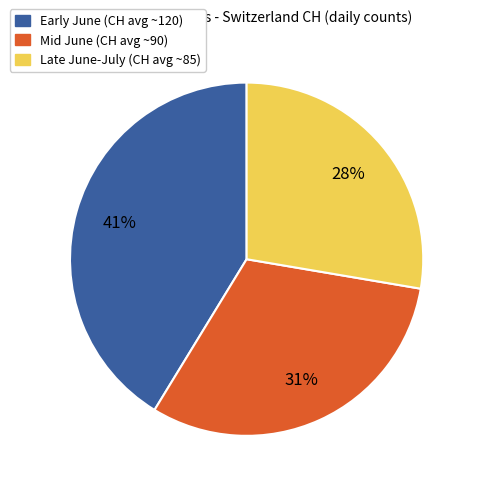

To the nearest percent, what is the average slice percentage?

33%